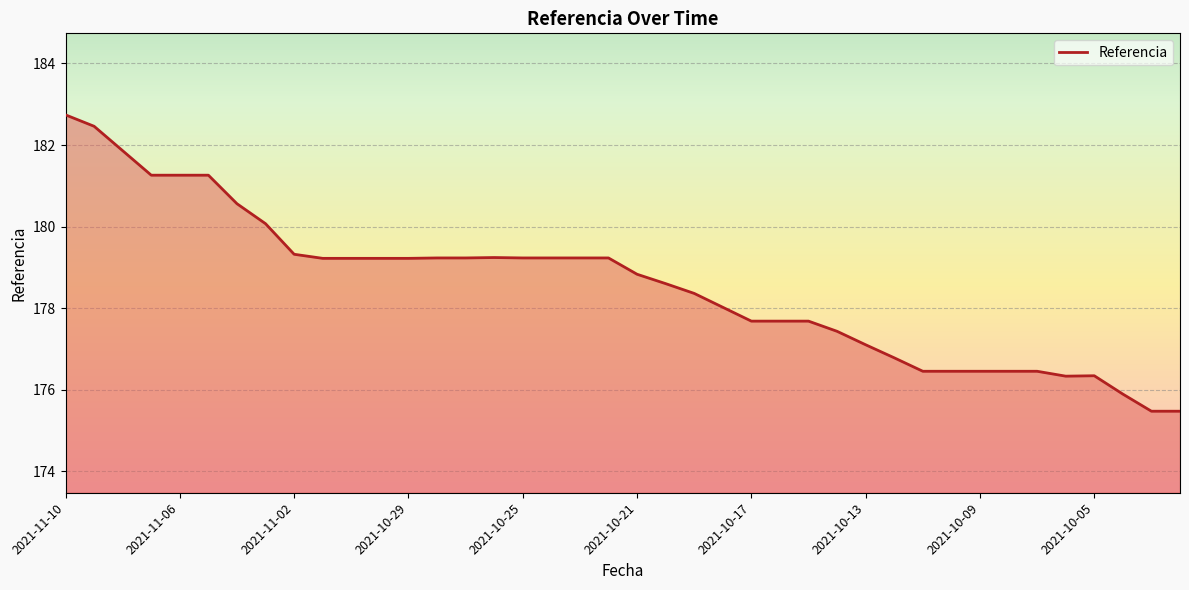

What is the smallest value displayed?

175.5